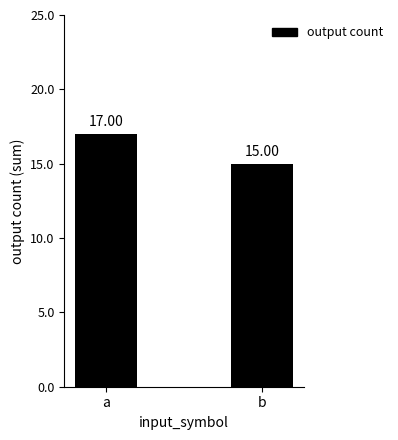

List the labels in order of value, smallest first.

b, a